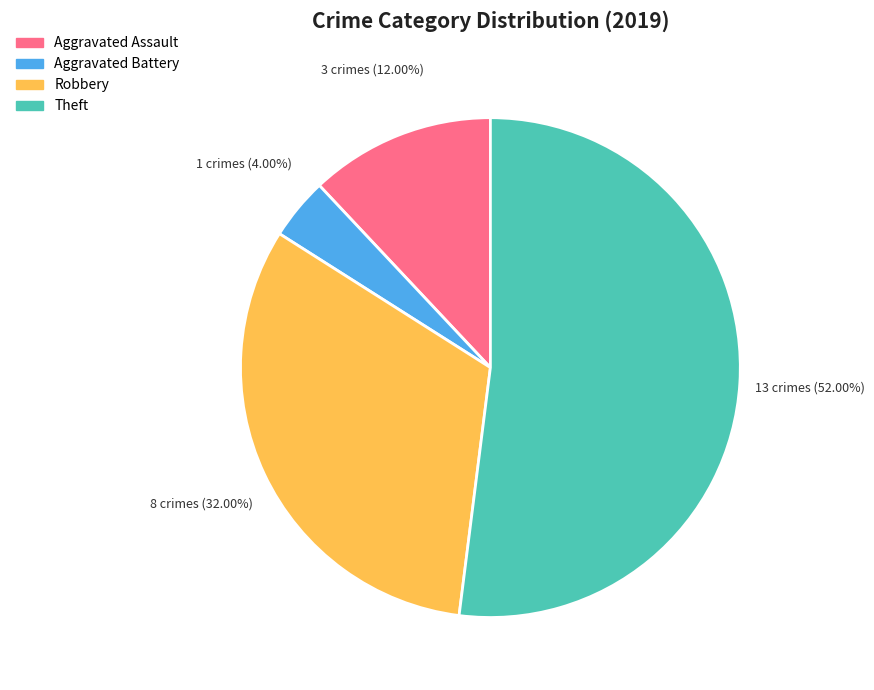

Which category has the smallest portion of the pie?

Aggravated Battery